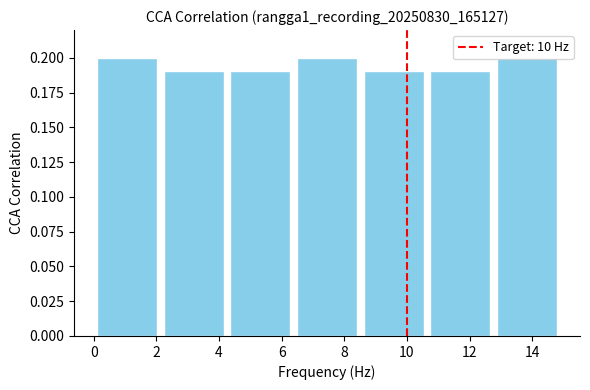

Reading left to right, transcribe this chart: for each bar, give the range it covers on the x-axis and its height. Neither the bar edges nor the heights are printed on the chart, so give them approximately, as read against the axes.

0.0 to 2.2: 0.20
2.2 to 4.2: 0.19
4.2 to 6.4: 0.19
6.4 to 8.6: 0.20
8.6 to 10.6: 0.19
10.6 to 12.8: 0.19
12.8 to 15.0: 0.20